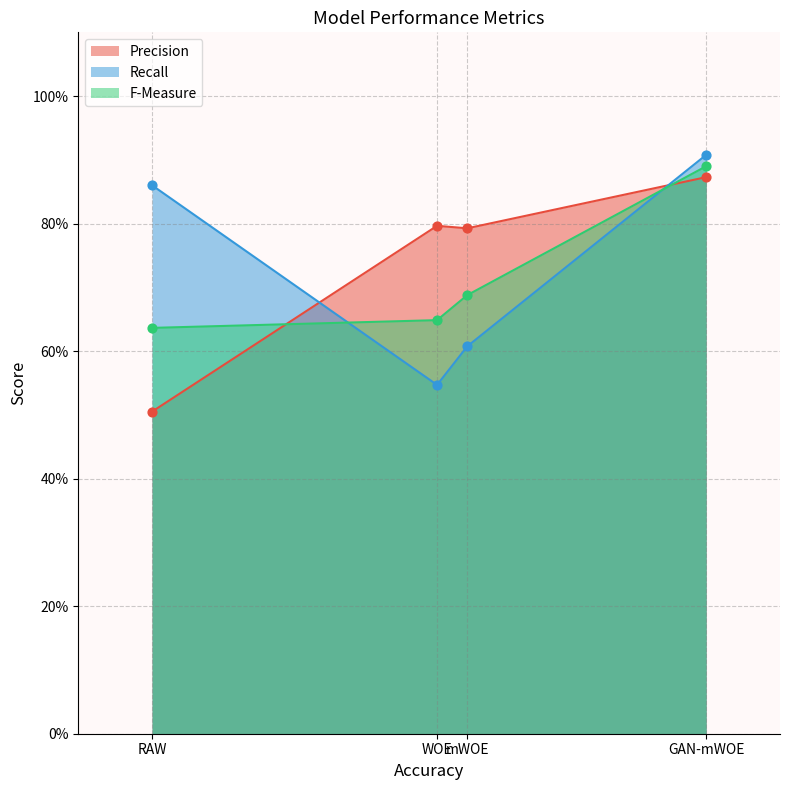

Which series reaches the maximum Y coordinate?

Recall